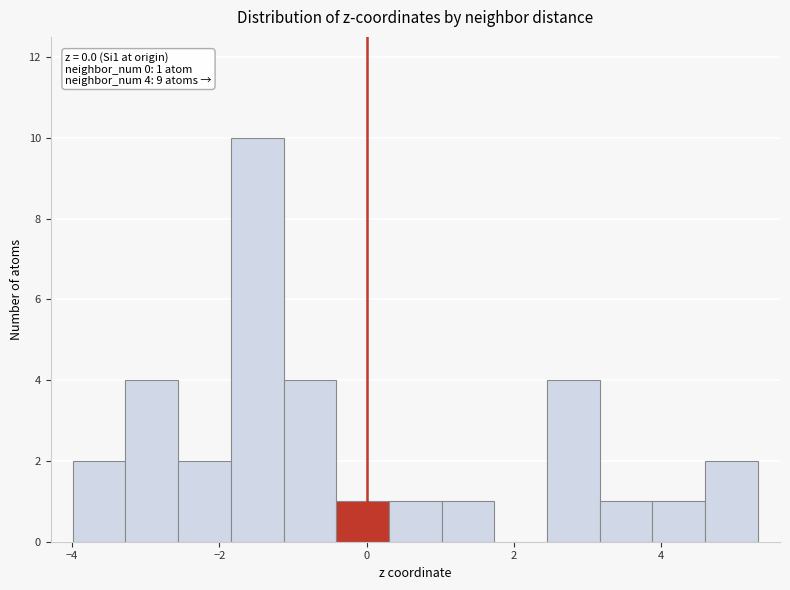

Read against the x-axis, roughly where is the centre of the tallest bar?

-1.4